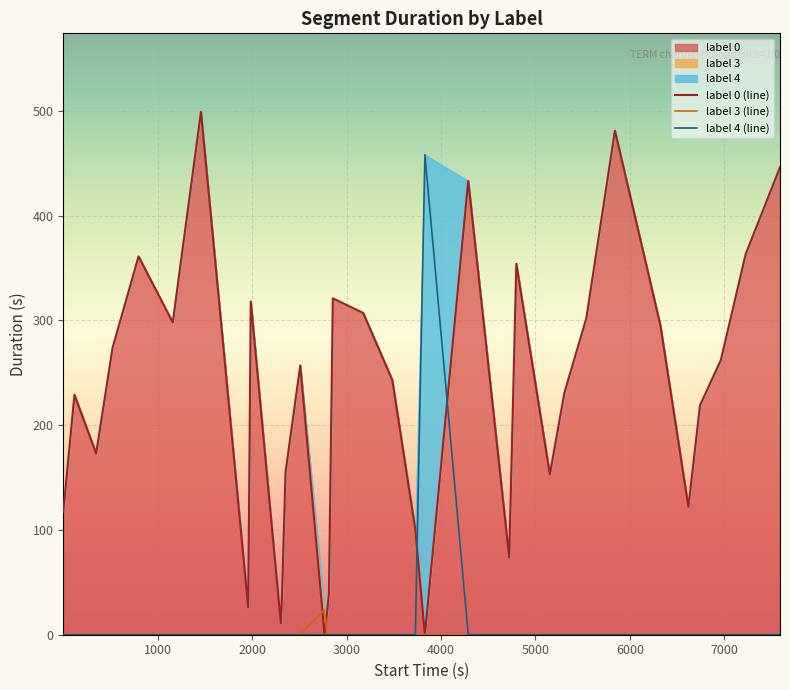

Which series has the widest spread of values?

label 0 (line)